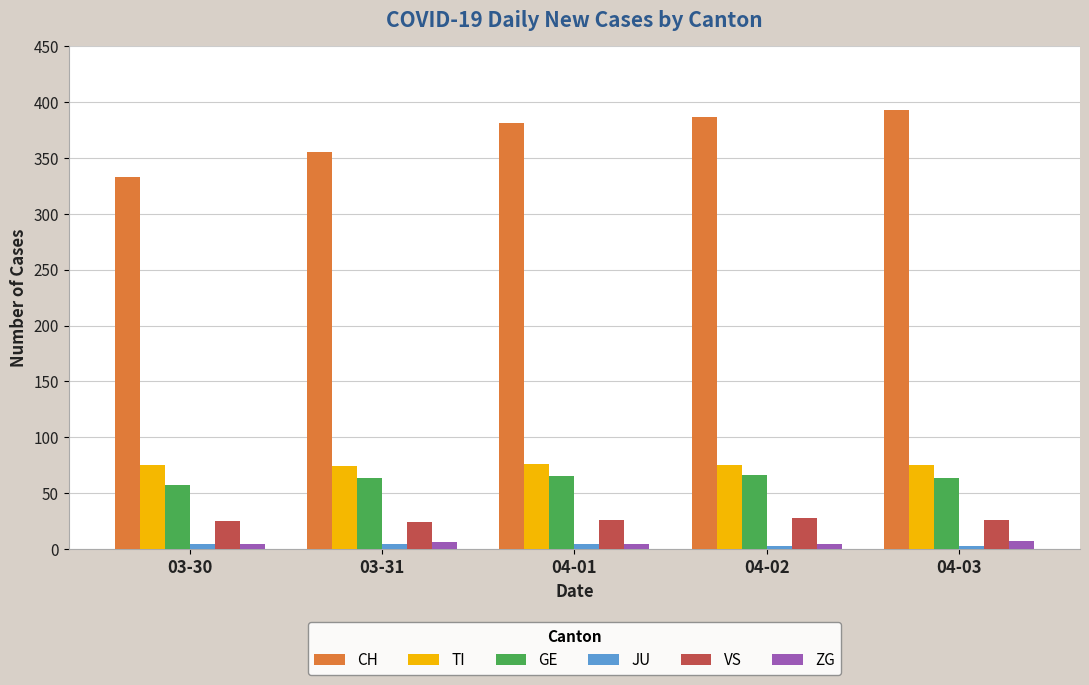

The value of TI at 03-31 is 39. True or false?

False